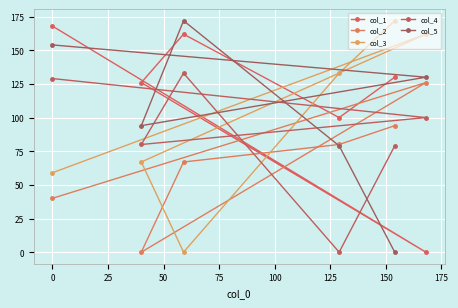

At how many categories does at least one series exceed 110?

6